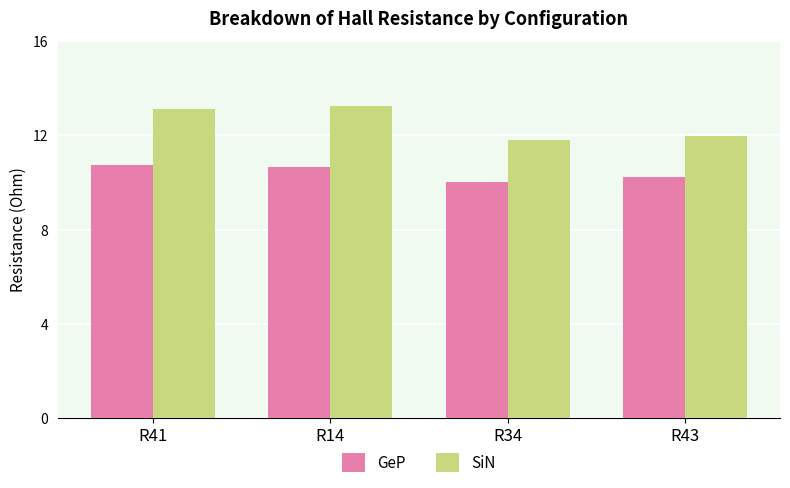

How many categories are shown in the chart?

4